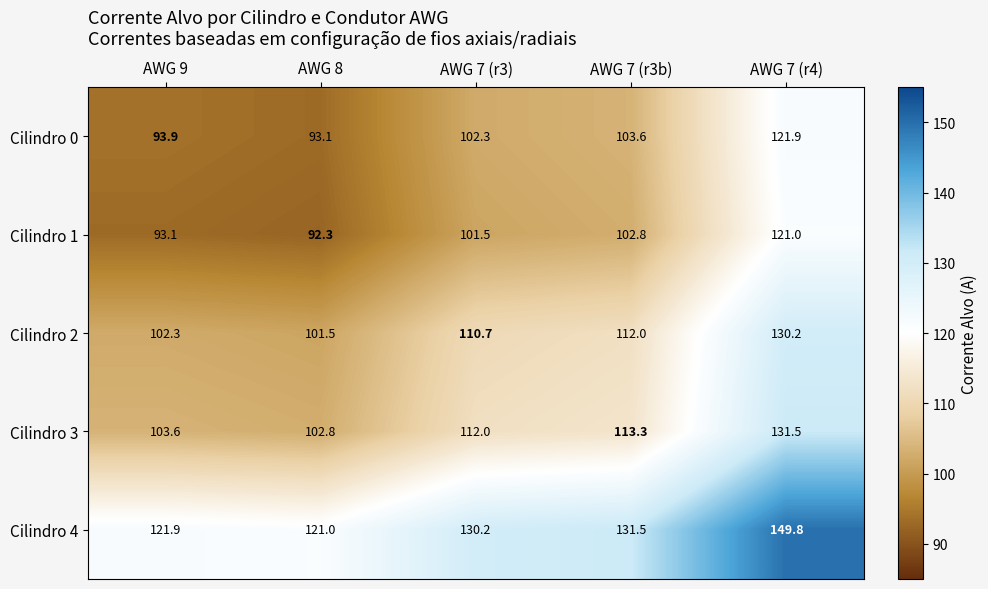

How many data points in Cilindro 2 are above 110?

3